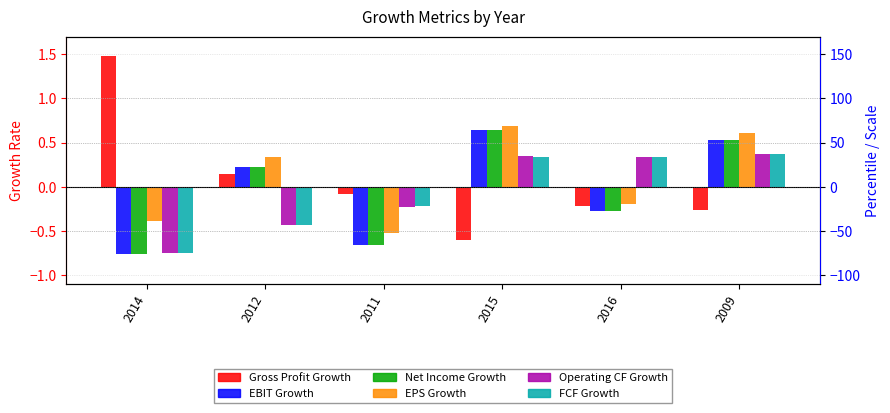

Which series has the largest total across all categories?

EPS Growth